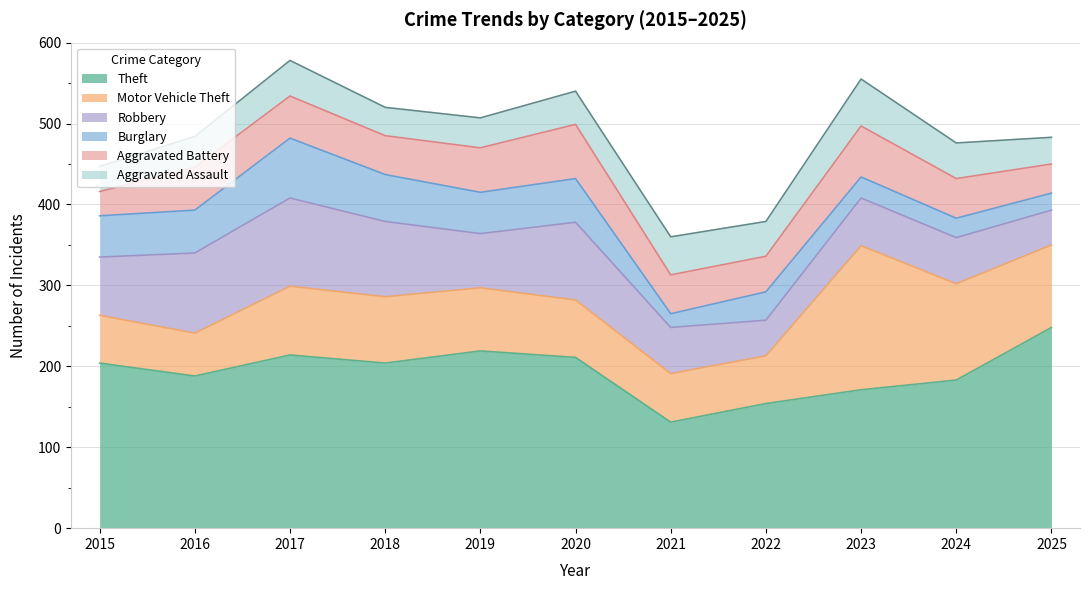

Where is the first local maximum for Theft?

2017